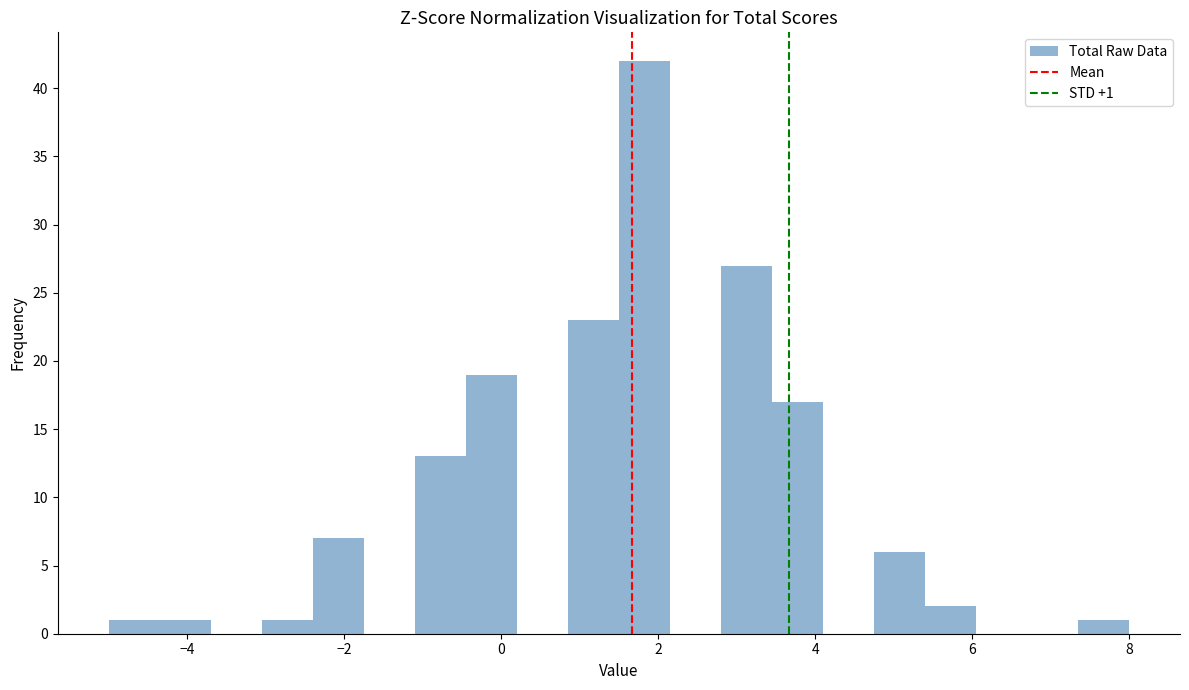

Around what value on the x-axis is the tallest bar? Give the approximate position of its centre, as read against the axis.

1.8